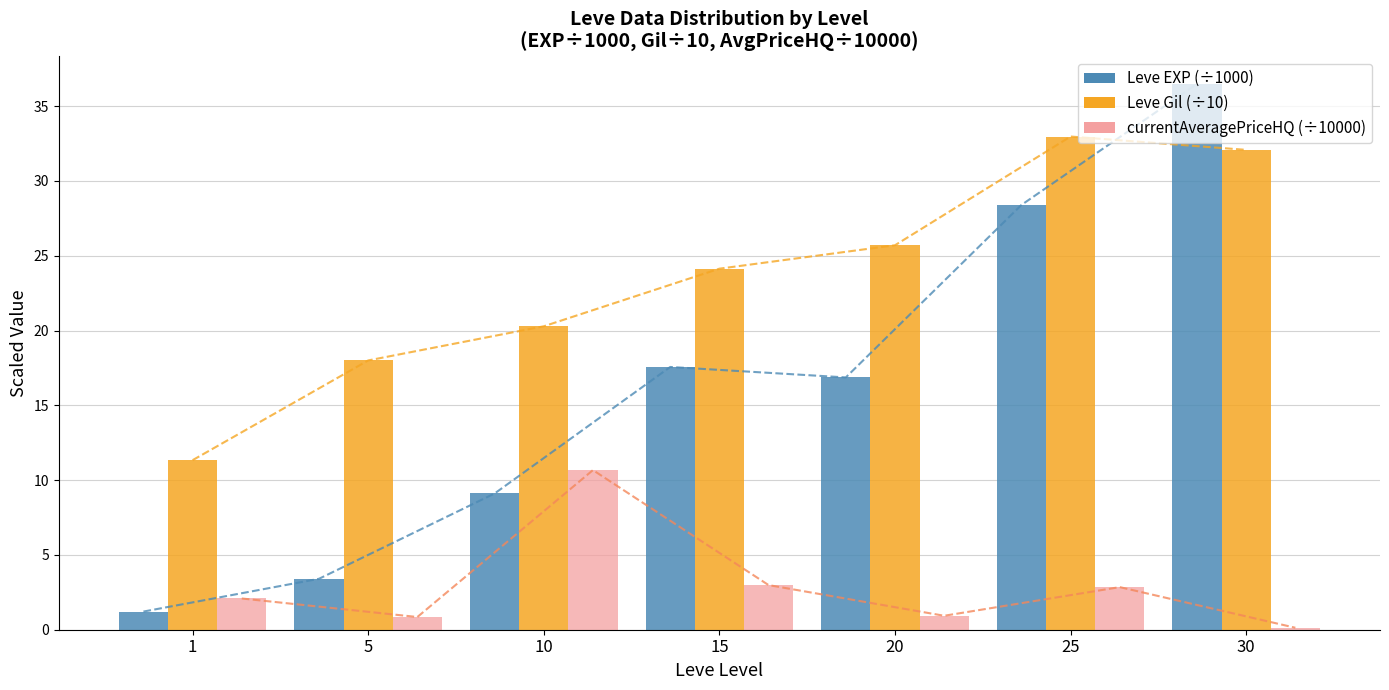

How many data points in Leve Gil (÷10) are less than 24?

3